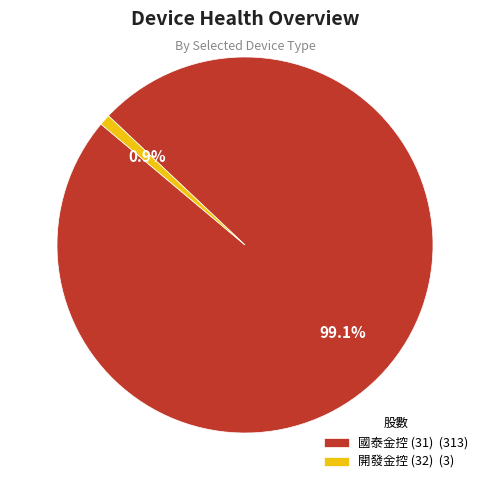

What is the smallest slice in the pie chart?

開發金控 (32)